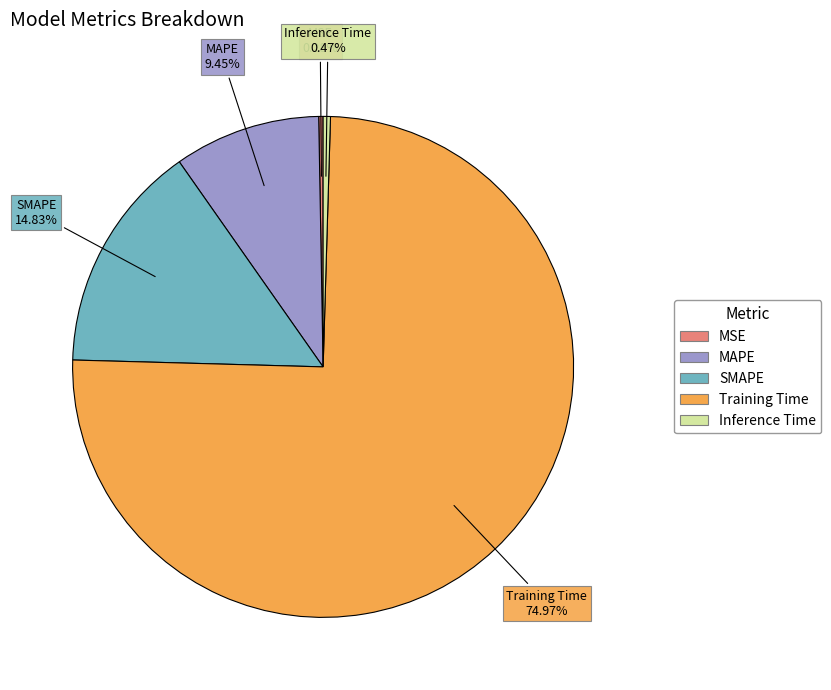

To the nearest percent, what is the difference between the SMAPE and Training Time slice percentages?

60%